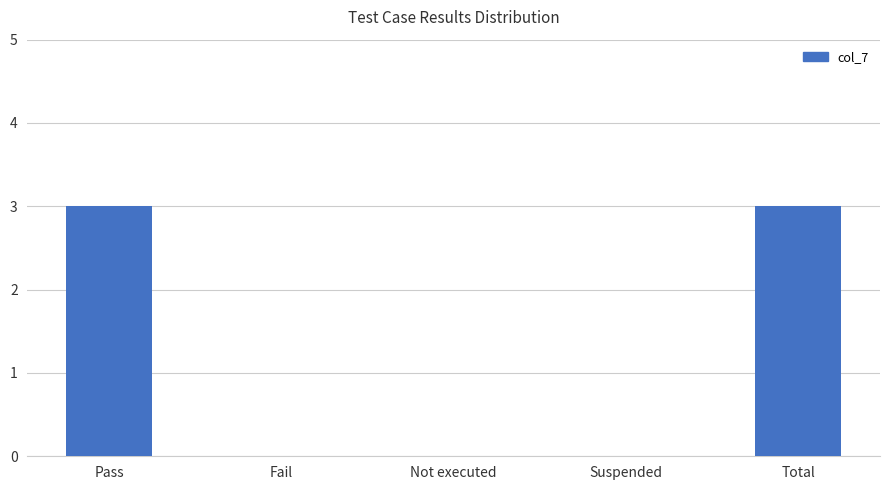

How many categories are shown in the chart?

5